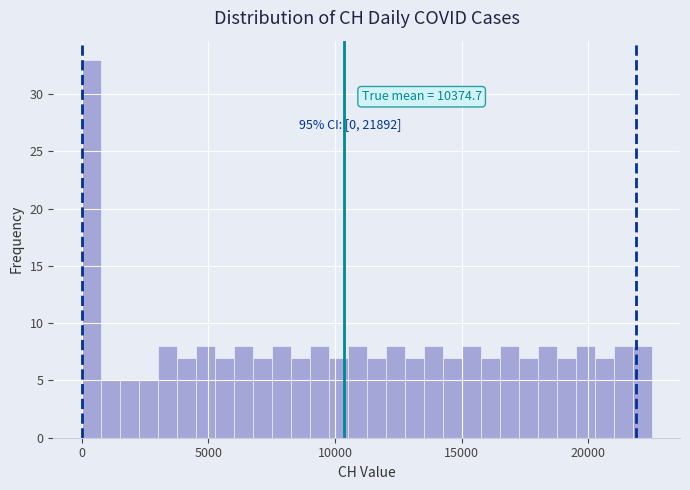

Read against the x-axis, roughly where is the centre of the tallest bar?

500